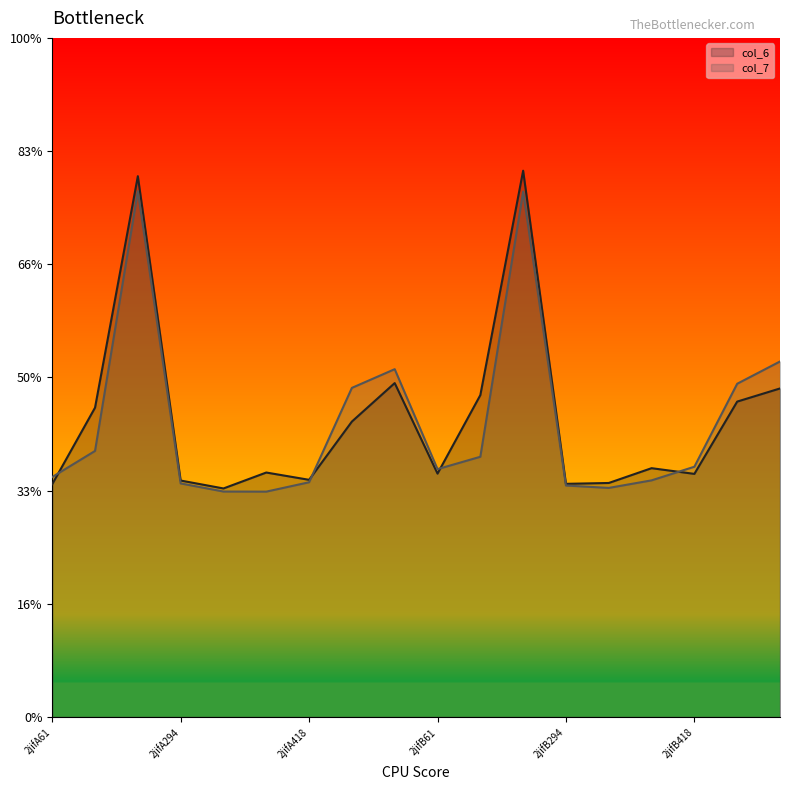

Which category has the highest value in the col_7 series?

2jifA144